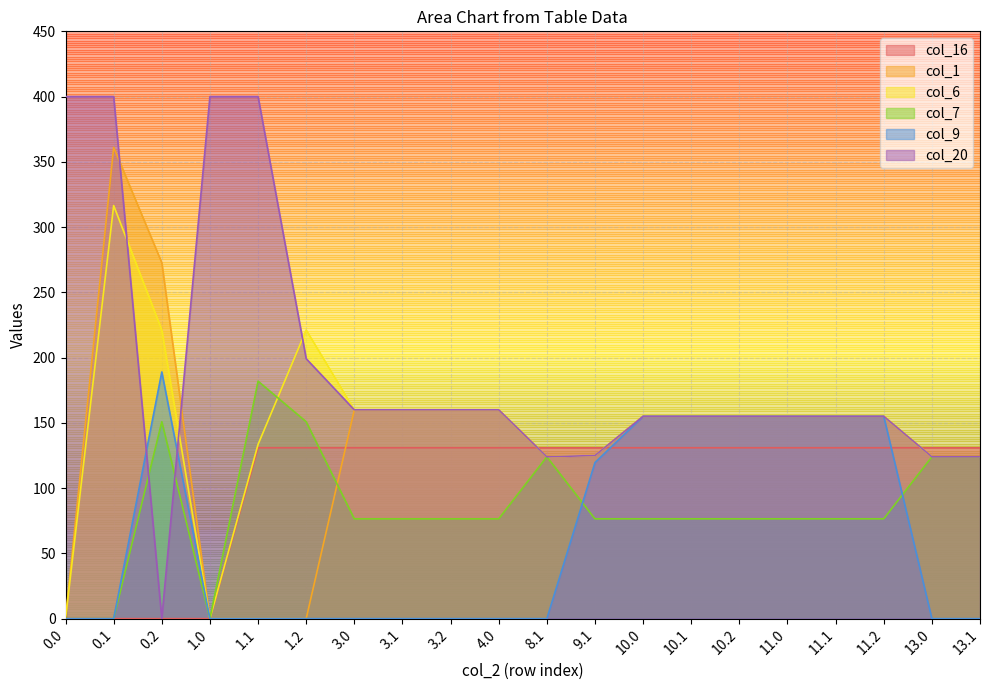

What position from the right is 1.1?

16